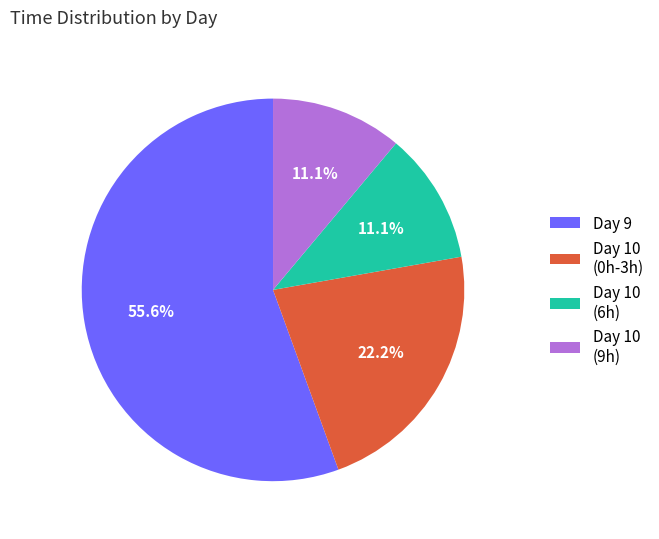

Approximately how many times larger is the value at Day 10 (0h-3h) compared to Day 10 (6h)?

2.0